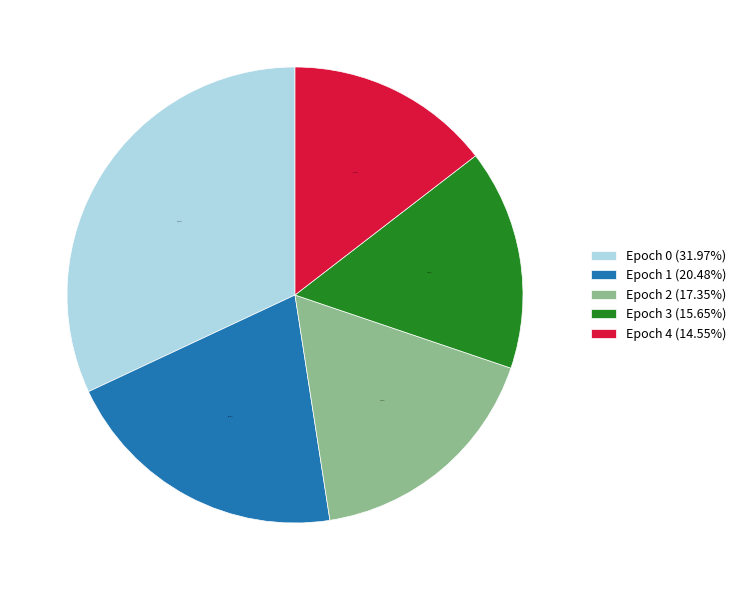

Does any single category account for the majority?

No